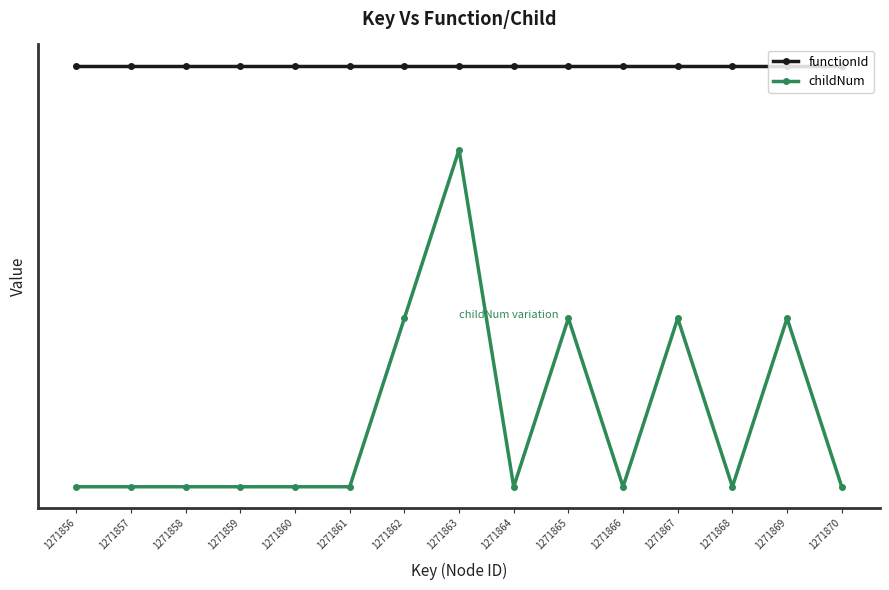

The value of functionId at 1271867 is 3.0. True or false?

True